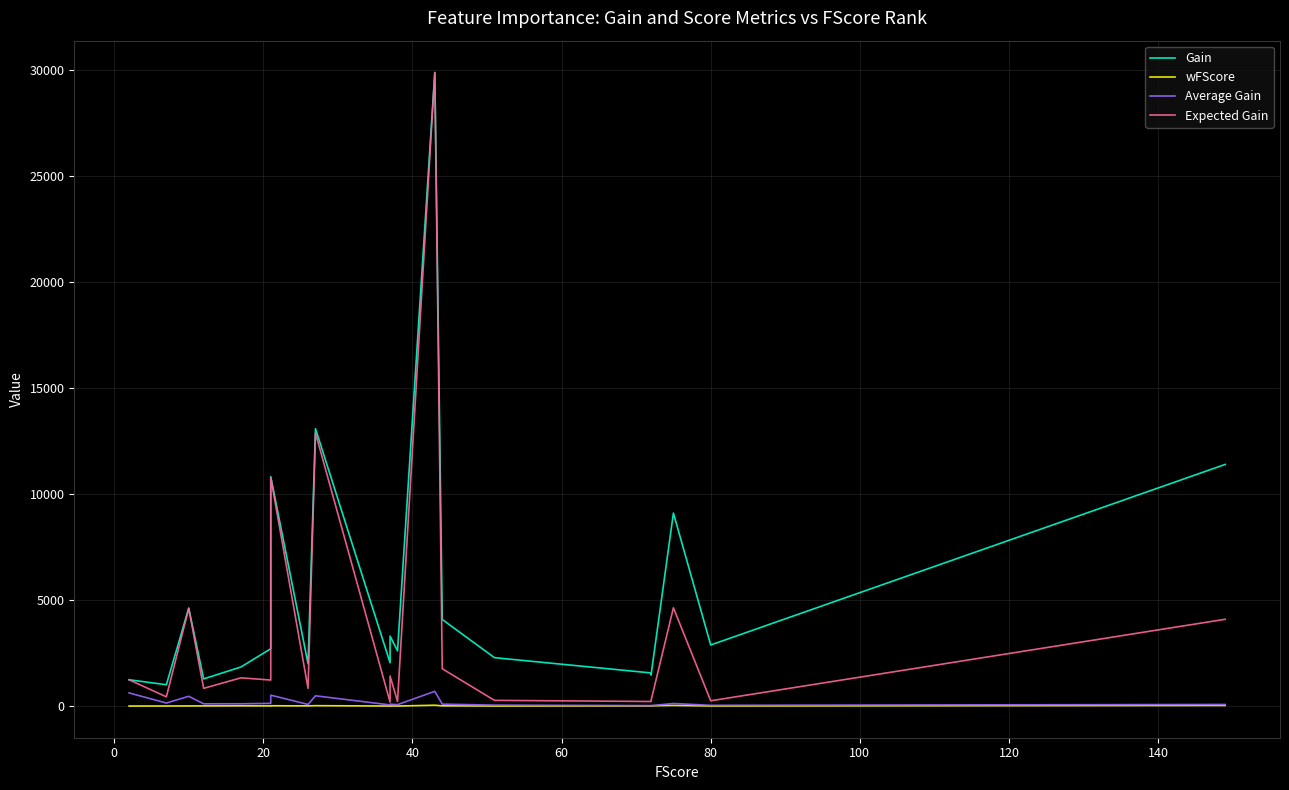

What are all the series names shown in the legend?

Gain, wFScore, Average Gain, Expected Gain